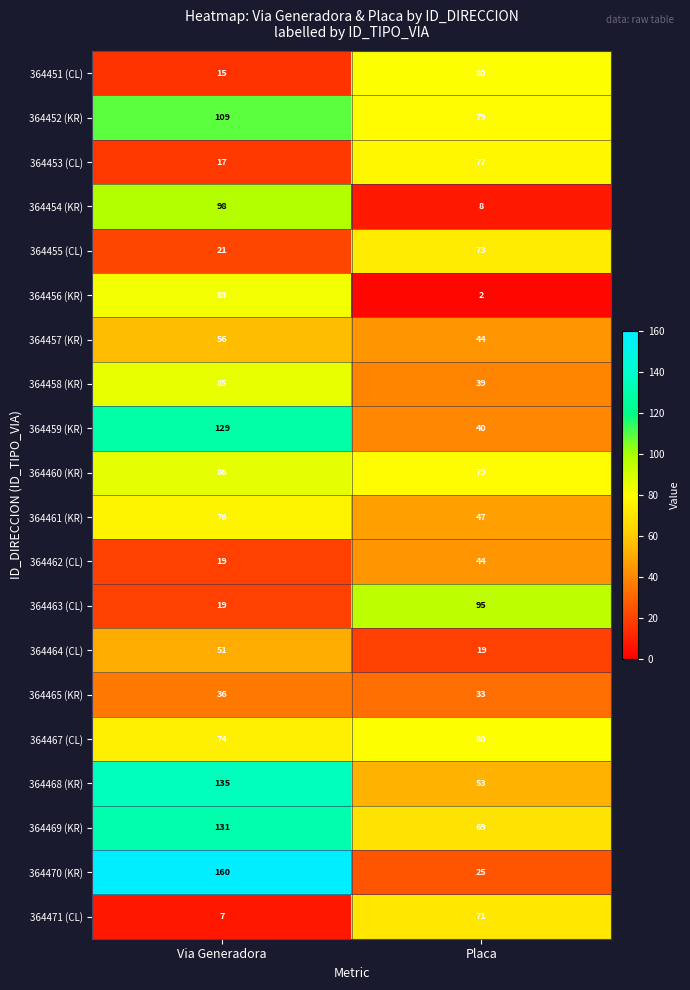

Rank the categories by 364462 (CL) value from highest to lowest.

Placa, Via Generadora